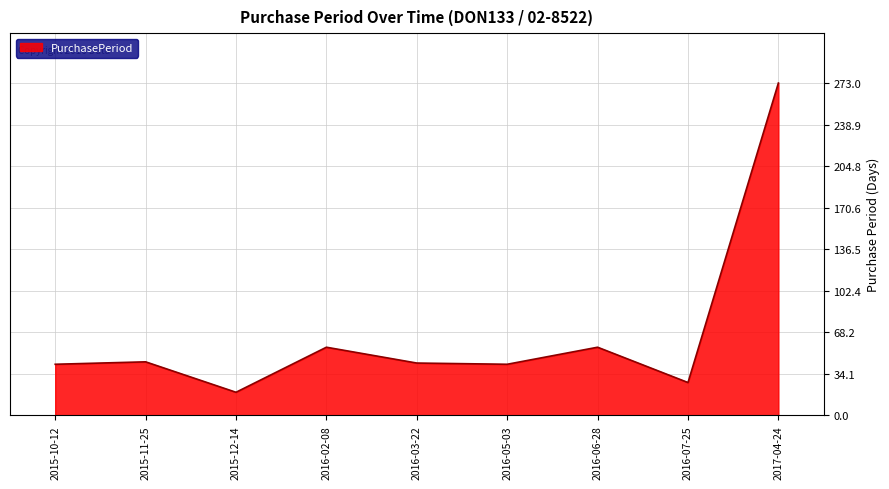

What is the ratio of the value at 2016-05-03 to the value at 2016-07-25?

1.6